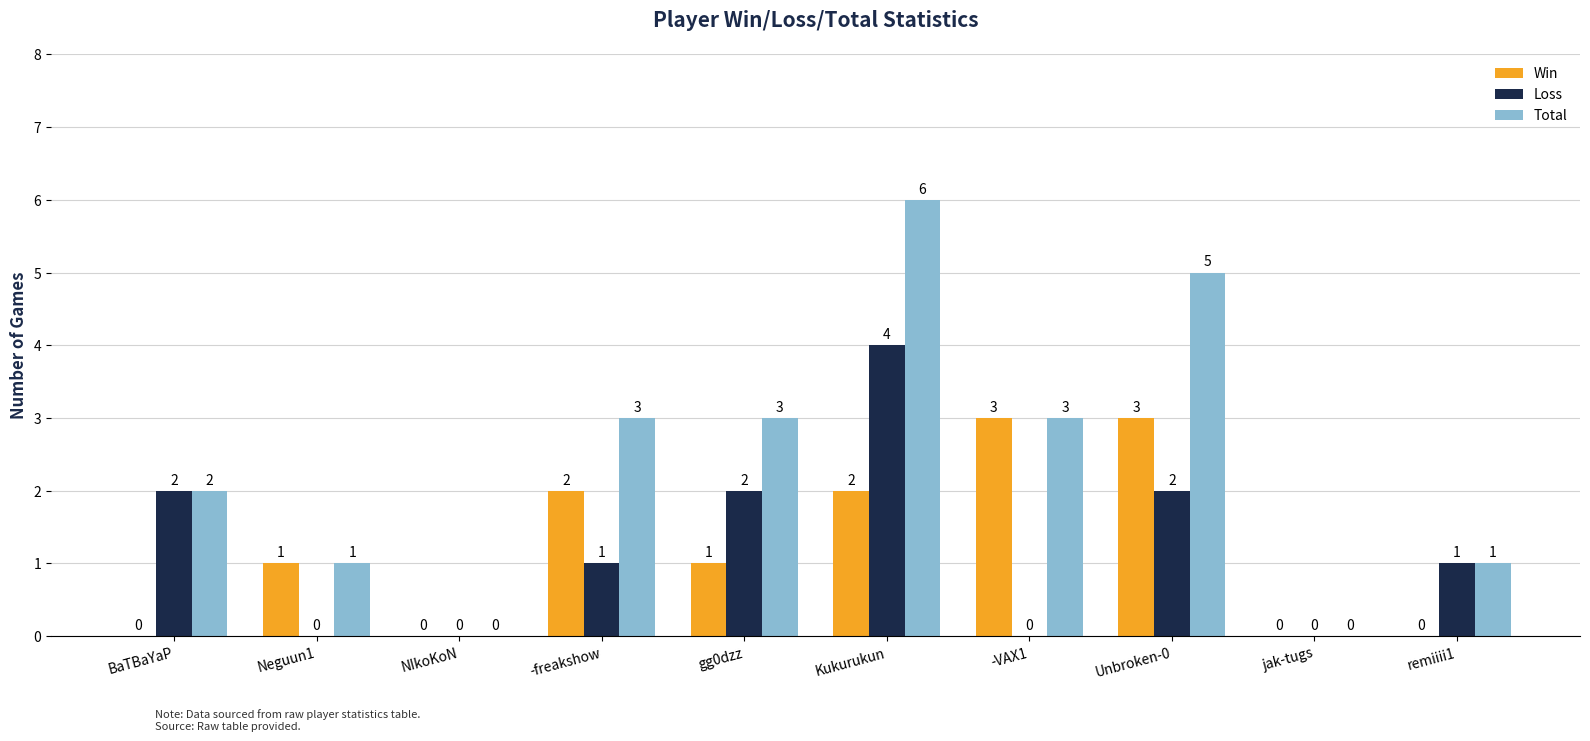

Read the Loss value at Unbroken-0.

2